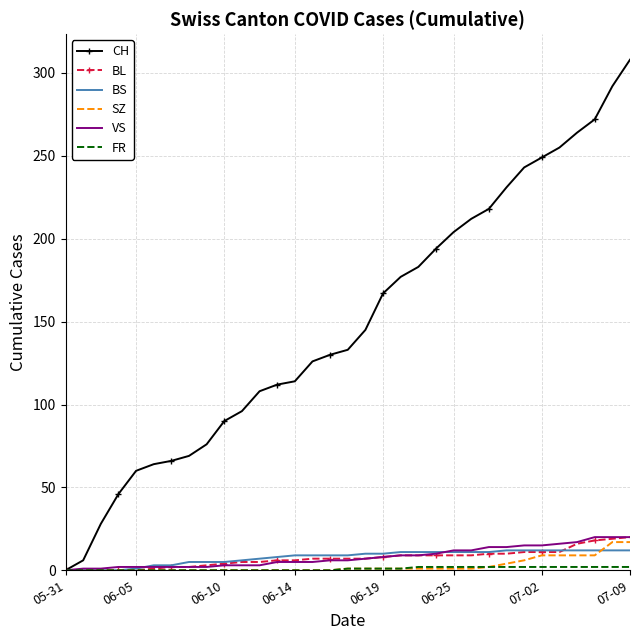

Which series has the largest total across all categories?

CH